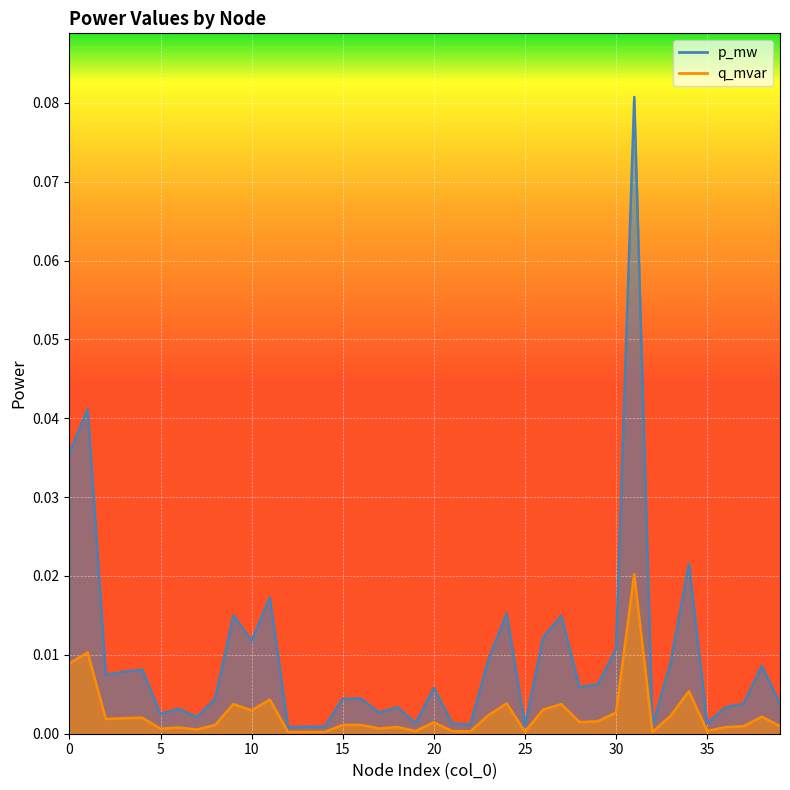

True or false: p_mw and q_mvar cross at least once.

False